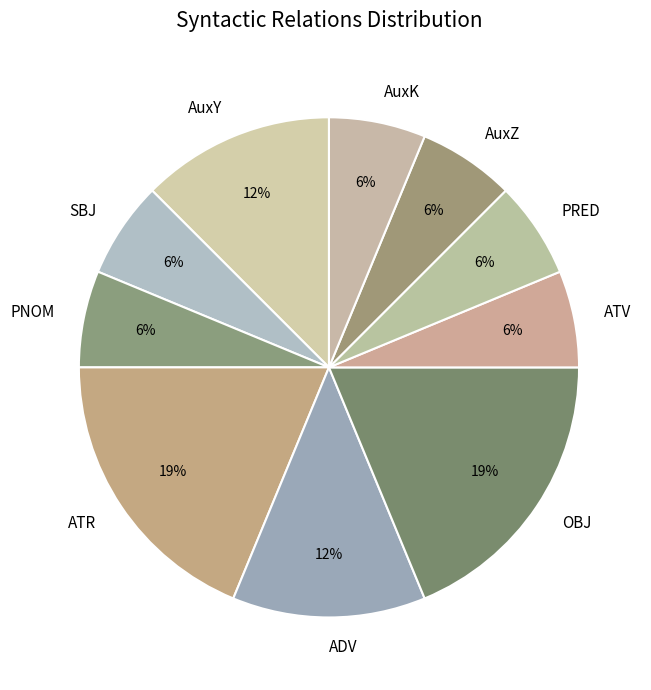

Combined, do ATR and ADV account for over 50%?

No